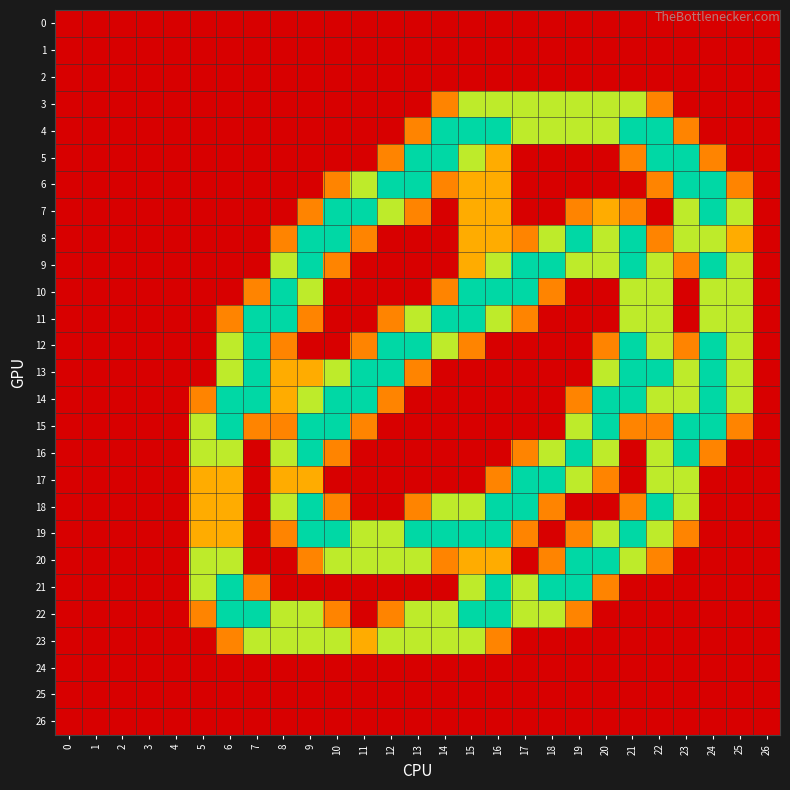

Reading left to right, list all the values displayed in this chart.

0: 0=0.0	1=0.0	2=0.0	3=0.0	4=0.0	5=0.0	6=0.0	7=0.0	8=0.0	9=0.0	10=0.0	11=0.0	12=0.0	13=0.0	14=0.0	15=0.0	16=0.0	17=0.0	18=0.0	19=0.0	20=0.0	21=0.0	22=0.0	23=0.0	24=0.0	25=0.0	26=0.0
1: 0=0.0	1=0.0	2=0.0	3=0.0	4=0.0	5=0.0	6=0.0	7=0.0	8=0.0	9=0.0	10=0.0	11=0.0	12=0.0	13=0.0	14=0.0	15=0.0	16=0.0	17=0.0	18=0.0	19=0.0	20=0.0	21=0.0	22=0.0	23=0.0	24=0.0	25=0.0	26=0.0
2: 0=0.0	1=0.0	2=0.0	3=0.0	4=0.0	5=0.0	6=0.0	7=0.0	8=0.0	9=0.0	10=0.0	11=0.0	12=0.0	13=0.0	14=0.0	15=0.0	16=0.0	17=0.0	18=0.0	19=0.0	20=0.0	21=0.0	22=0.0	23=0.0	24=0.0	25=0.0	26=0.0
3: 0=0.0	1=0.0	2=0.0	3=0.0	4=0.0	5=0.0	6=0.0	7=0.0	8=0.0	9=0.0	10=0.0	11=0.0	12=0.0	13=0.0	14=0.8	15=1.5	16=1.5	17=1.5	18=1.5	19=1.5	20=1.5	21=1.5	22=0.8	23=0.0	24=0.0	25=0.0	26=0.0
4: 0=0.0	1=0.0	2=0.0	3=0.0	4=0.0	5=0.0	6=0.0	7=0.0	8=0.0	9=0.0	10=0.0	11=0.0	12=0.0	13=0.8	14=2.0	15=2.0	16=2.0	17=1.5	18=1.5	19=1.5	20=1.5	21=2.0	22=2.0	23=0.8	24=0.0	25=0.0	26=0.0
5: 0=0.0	1=0.0	2=0.0	3=0.0	4=0.0	5=0.0	6=0.0	7=0.0	8=0.0	9=0.0	10=0.0	11=0.0	12=0.8	13=2.0	14=2.0	15=1.5	16=1.0	17=0.0	18=0.0	19=0.0	20=0.0	21=0.8	22=2.0	23=2.0	24=0.8	25=0.0	26=0.0
6: 0=0.0	1=0.0	2=0.0	3=0.0	4=0.0	5=0.0	6=0.0	7=0.0	8=0.0	9=0.0	10=0.8	11=1.5	12=2.0	13=2.0	14=0.8	15=1.0	16=1.0	17=0.0	18=0.0	19=0.0	20=0.0	21=0.0	22=0.8	23=2.0	24=2.0	25=0.8	26=0.0
7: 0=0.0	1=0.0	2=0.0	3=0.0	4=0.0	5=0.0	6=0.0	7=0.0	8=0.0	9=0.8	10=2.0	11=2.0	12=1.5	13=0.8	14=0.0	15=1.0	16=1.0	17=0.0	18=0.0	19=0.8	20=1.0	21=0.8	22=0.0	23=1.5	24=2.0	25=1.5	26=0.0
8: 0=0.0	1=0.0	2=0.0	3=0.0	4=0.0	5=0.0	6=0.0	7=0.0	8=0.8	9=2.0	10=2.0	11=0.8	12=0.0	13=0.0	14=0.0	15=1.0	16=1.0	17=0.8	18=1.5	19=2.0	20=1.5	21=2.0	22=0.8	23=1.5	24=1.5	25=1.0	26=0.0
9: 0=0.0	1=0.0	2=0.0	3=0.0	4=0.0	5=0.0	6=0.0	7=0.0	8=1.5	9=2.0	10=0.8	11=0.0	12=0.0	13=0.0	14=0.0	15=1.0	16=1.5	17=2.0	18=2.0	19=1.5	20=1.5	21=2.0	22=1.5	23=0.8	24=2.0	25=1.5	26=0.0
10: 0=0.0	1=0.0	2=0.0	3=0.0	4=0.0	5=0.0	6=0.0	7=0.8	8=2.0	9=1.5	10=0.0	11=0.0	12=0.0	13=0.0	14=0.8	15=2.0	16=2.0	17=2.0	18=0.8	19=0.0	20=0.0	21=1.5	22=1.5	23=0.0	24=1.5	25=1.5	26=0.0
11: 0=0.0	1=0.0	2=0.0	3=0.0	4=0.0	5=0.0	6=0.8	7=2.0	8=2.0	9=0.8	10=0.0	11=0.0	12=0.8	13=1.5	14=2.0	15=2.0	16=1.5	17=0.8	18=0.0	19=0.0	20=0.0	21=1.5	22=1.5	23=0.0	24=1.5	25=1.5	26=0.0
12: 0=0.0	1=0.0	2=0.0	3=0.0	4=0.0	5=0.0	6=1.5	7=2.0	8=0.8	9=0.0	10=0.0	11=0.8	12=2.0	13=2.0	14=1.5	15=0.8	16=0.0	17=0.0	18=0.0	19=0.0	20=0.8	21=2.0	22=1.5	23=0.8	24=2.0	25=1.5	26=0.0
13: 0=0.0	1=0.0	2=0.0	3=0.0	4=0.0	5=0.0	6=1.5	7=2.0	8=1.0	9=1.0	10=1.5	11=2.0	12=2.0	13=0.8	14=0.0	15=0.0	16=0.0	17=0.0	18=0.0	19=0.0	20=1.5	21=2.0	22=2.0	23=1.5	24=2.0	25=1.5	26=0.0
14: 0=0.0	1=0.0	2=0.0	3=0.0	4=0.0	5=0.8	6=2.0	7=2.0	8=1.0	9=1.5	10=2.0	11=2.0	12=0.8	13=0.0	14=0.0	15=0.0	16=0.0	17=0.0	18=0.0	19=0.8	20=2.0	21=2.0	22=1.5	23=1.5	24=2.0	25=1.5	26=0.0
15: 0=0.0	1=0.0	2=0.0	3=0.0	4=0.0	5=1.5	6=2.0	7=0.8	8=0.8	9=2.0	10=2.0	11=0.8	12=0.0	13=0.0	14=0.0	15=0.0	16=0.0	17=0.0	18=0.0	19=1.5	20=2.0	21=0.8	22=0.8	23=2.0	24=2.0	25=0.8	26=0.0
16: 0=0.0	1=0.0	2=0.0	3=0.0	4=0.0	5=1.5	6=1.5	7=0.0	8=1.5	9=2.0	10=0.8	11=0.0	12=0.0	13=0.0	14=0.0	15=0.0	16=0.0	17=0.8	18=1.5	19=2.0	20=1.5	21=0.0	22=1.5	23=2.0	24=0.8	25=0.0	26=0.0
17: 0=0.0	1=0.0	2=0.0	3=0.0	4=0.0	5=1.0	6=1.0	7=0.0	8=1.0	9=1.0	10=0.0	11=0.0	12=0.0	13=0.0	14=0.0	15=0.0	16=0.8	17=2.0	18=2.0	19=1.5	20=0.8	21=0.0	22=1.5	23=1.5	24=0.0	25=0.0	26=0.0
18: 0=0.0	1=0.0	2=0.0	3=0.0	4=0.0	5=1.0	6=1.0	7=0.0	8=1.5	9=2.0	10=0.8	11=0.0	12=0.0	13=0.8	14=1.5	15=1.5	16=2.0	17=2.0	18=0.8	19=0.0	20=0.0	21=0.8	22=2.0	23=1.5	24=0.0	25=0.0	26=0.0
19: 0=0.0	1=0.0	2=0.0	3=0.0	4=0.0	5=1.0	6=1.0	7=0.0	8=0.8	9=2.0	10=2.0	11=1.5	12=1.5	13=2.0	14=2.0	15=2.0	16=2.0	17=0.8	18=0.0	19=0.8	20=1.5	21=2.0	22=1.5	23=0.8	24=0.0	25=0.0	26=0.0
20: 0=0.0	1=0.0	2=0.0	3=0.0	4=0.0	5=1.5	6=1.5	7=0.0	8=0.0	9=0.8	10=1.5	11=1.5	12=1.5	13=1.5	14=0.8	15=1.0	16=1.0	17=0.0	18=0.8	19=2.0	20=2.0	21=1.5	22=0.8	23=0.0	24=0.0	25=0.0	26=0.0
21: 0=0.0	1=0.0	2=0.0	3=0.0	4=0.0	5=1.5	6=2.0	7=0.8	8=0.0	9=0.0	10=0.0	11=0.0	12=0.0	13=0.0	14=0.0	15=1.5	16=2.0	17=1.5	18=2.0	19=2.0	20=0.8	21=0.0	22=0.0	23=0.0	24=0.0	25=0.0	26=0.0
22: 0=0.0	1=0.0	2=0.0	3=0.0	4=0.0	5=0.8	6=2.0	7=2.0	8=1.5	9=1.5	10=0.8	11=0.0	12=0.8	13=1.5	14=1.5	15=2.0	16=2.0	17=1.5	18=1.5	19=0.8	20=0.0	21=0.0	22=0.0	23=0.0	24=0.0	25=0.0	26=0.0
23: 0=0.0	1=0.0	2=0.0	3=0.0	4=0.0	5=0.0	6=0.8	7=1.5	8=1.5	9=1.5	10=1.5	11=1.0	12=1.5	13=1.5	14=1.5	15=1.5	16=0.8	17=0.0	18=0.0	19=0.0	20=0.0	21=0.0	22=0.0	23=0.0	24=0.0	25=0.0	26=0.0
24: 0=0.0	1=0.0	2=0.0	3=0.0	4=0.0	5=0.0	6=0.0	7=0.0	8=0.0	9=0.0	10=0.0	11=0.0	12=0.0	13=0.0	14=0.0	15=0.0	16=0.0	17=0.0	18=0.0	19=0.0	20=0.0	21=0.0	22=0.0	23=0.0	24=0.0	25=0.0	26=0.0
25: 0=0.0	1=0.0	2=0.0	3=0.0	4=0.0	5=0.0	6=0.0	7=0.0	8=0.0	9=0.0	10=0.0	11=0.0	12=0.0	13=0.0	14=0.0	15=0.0	16=0.0	17=0.0	18=0.0	19=0.0	20=0.0	21=0.0	22=0.0	23=0.0	24=0.0	25=0.0	26=0.0
26: 0=0.0	1=0.0	2=0.0	3=0.0	4=0.0	5=0.0	6=0.0	7=0.0	8=0.0	9=0.0	10=0.0	11=0.0	12=0.0	13=0.0	14=0.0	15=0.0	16=0.0	17=0.0	18=0.0	19=0.0	20=0.0	21=0.0	22=0.0	23=0.0	24=0.0	25=0.0	26=0.0